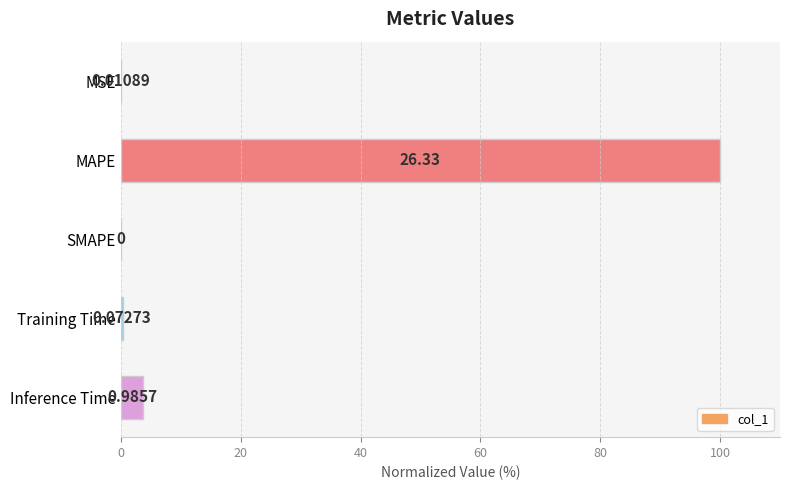

What is the sum of all values?

104.1